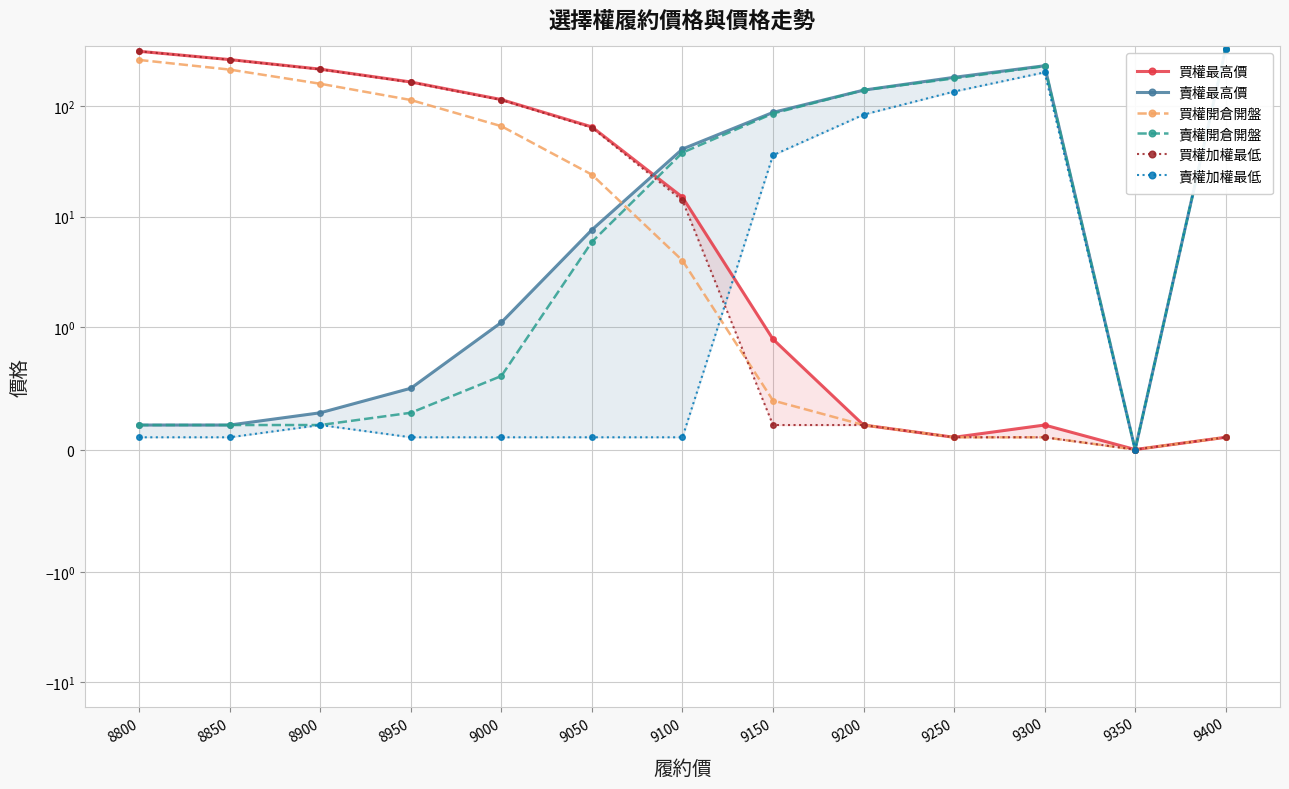

Where is the first local maximum for 買權最高價?

9300